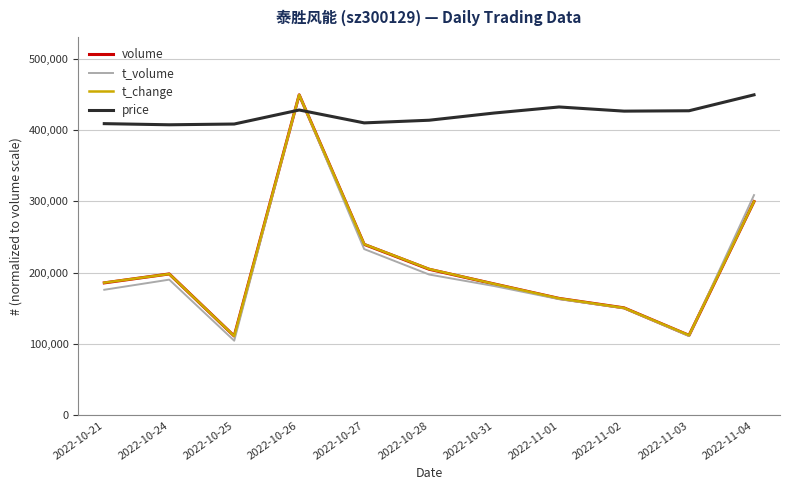

At how many categories does at least one series exceed 247070?

11